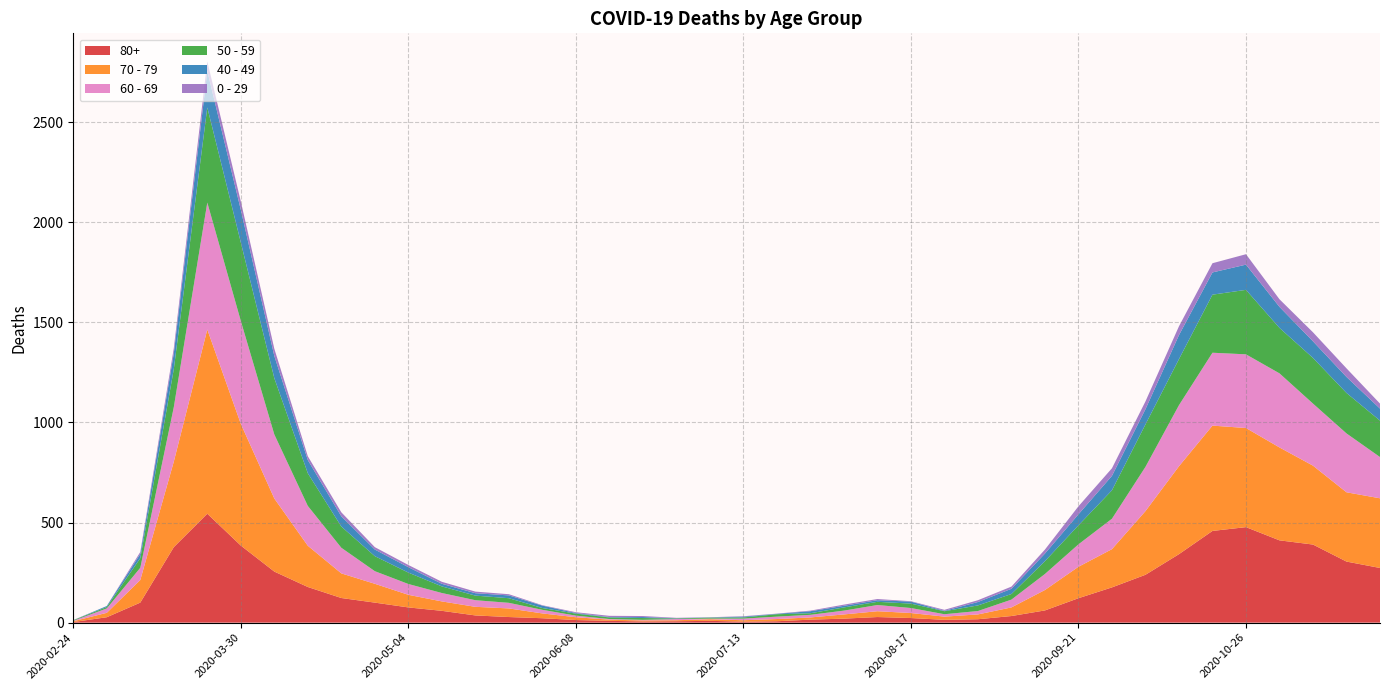

Reading left to right, extract all data points from this chart.

80+: 2020-02-24=3	2020-03-02=27	2020-03-09=100	2020-03-16=377	2020-03-23=544	2020-03-30=385	2020-04-06=255	2020-04-13=178	2020-04-20=123	2020-04-27=100	2020-05-04=76	2020-05-11=59	2020-05-18=36	2020-05-25=28	2020-06-01=22	2020-06-08=13	2020-06-15=9	2020-06-22=6	2020-06-29=7	2020-07-06=9	2020-07-13=5	2020-07-20=7	2020-07-27=15	2020-08-03=20	2020-08-10=28	2020-08-17=23	2020-08-24=14	2020-08-31=17	2020-09-07=33	2020-09-14=61	2020-09-21=122	2020-09-28=176	2020-10-05=239	2020-10-12=342	2020-10-19=458	2020-10-26=477	2020-11-02=411	2020-11-09=390	2020-11-16=305	2020-11-23=273
70 - 79: 2020-02-24=4	2020-03-02=22	2020-03-09=113	2020-03-16=427	2020-03-23=920	2020-03-30=608	2020-04-06=365	2020-04-13=206	2020-04-20=123	2020-04-27=94	2020-05-04=63	2020-05-11=47	2020-05-18=43	2020-05-25=43	2020-06-01=24	2020-06-08=14	2020-06-15=6	2020-06-22=5	2020-06-29=5	2020-07-06=8	2020-07-13=7	2020-07-20=11	2020-07-27=11	2020-08-03=21	2020-08-10=29	2020-08-17=25	2020-08-24=16	2020-08-31=24	2020-09-07=43	2020-09-14=102	2020-09-21=157	2020-09-28=191	2020-10-05=318	2020-10-12=439	2020-10-19=526	2020-10-26=495	2020-11-02=464	2020-11-09=394	2020-11-16=346	2020-11-23=348
60 - 69: 2020-02-24=2	2020-03-02=22	2020-03-09=61	2020-03-16=272	2020-03-23=634	2020-03-30=514	2020-04-06=320	2020-04-13=199	2020-04-20=128	2020-04-27=63	2020-05-04=54	2020-05-11=42	2020-05-18=33	2020-05-25=28	2020-06-01=18	2020-06-08=8	2020-06-15=3	2020-06-22=3	2020-06-29=6	2020-07-06=3	2020-07-13=8	2020-07-20=12	2020-07-27=13	2020-08-03=19	2020-08-10=31	2020-08-17=25	2020-08-24=12	2020-08-31=17	2020-09-07=39	2020-09-14=80	2020-09-21=112	2020-09-28=152	2020-10-05=221	2020-10-12=305	2020-10-19=364	2020-10-26=368	2020-11-02=370	2020-11-09=310	2020-11-16=294	2020-11-23=206
50 - 59: 2020-02-24=3	2020-03-02=7	2020-03-09=48	2020-03-16=190	2020-03-23=475	2020-03-30=392	2020-04-06=281	2020-04-13=163	2020-04-20=106	2020-04-27=75	2020-05-04=57	2020-05-11=33	2020-05-18=23	2020-05-25=23	2020-06-01=9	2020-06-08=10	2020-06-15=8	2020-06-22=9	2020-06-29=3	2020-07-06=5	2020-07-13=6	2020-07-20=12	2020-07-27=8	2020-08-03=16	2020-08-10=16	2020-08-17=22	2020-08-24=15	2020-08-31=28	2020-09-07=28	2020-09-14=64	2020-09-21=95	2020-09-28=142	2020-10-05=212	2020-10-12=230	2020-10-19=290	2020-10-26=322	2020-11-02=227	2020-11-09=228	2020-11-16=202	2020-11-23=182
40 - 49: 2020-02-24=0	2020-03-02=5	2020-03-09=21	2020-03-16=79	2020-03-23=183	2020-03-30=163	2020-04-06=111	2020-04-13=66	2020-04-20=51	2020-04-27=33	2020-05-04=27	2020-05-11=13	2020-05-18=12	2020-05-25=14	2020-06-01=12	2020-06-08=3	2020-06-15=2	2020-06-22=5	2020-06-29=1	2020-07-06=1	2020-07-13=4	2020-07-20=2	2020-07-27=10	2020-08-03=8	2020-08-10=8	2020-08-17=10	2020-08-24=2	2020-08-31=17	2020-09-07=26	2020-09-14=38	2020-09-21=55	2020-09-28=72	2020-10-05=76	2020-10-12=120	2020-10-19=111	2020-10-26=126	2020-11-02=105	2020-11-09=83	2020-11-16=80	2020-11-23=60
0 - 29: 2020-02-24=1	2020-03-02=0	2020-03-09=10	2020-03-16=25	2020-03-23=47	2020-03-30=42	2020-04-06=36	2020-04-13=19	2020-04-20=20	2020-04-27=12	2020-05-04=11	2020-05-11=10	2020-05-18=8	2020-05-25=6	2020-06-01=2	2020-06-08=4	2020-06-15=6	2020-06-22=5	2020-06-29=2	2020-07-06=1	2020-07-13=2	2020-07-20=1	2020-07-27=3	2020-08-03=6	2020-08-10=6	2020-08-17=2	2020-08-24=5	2020-08-31=9	2020-09-07=11	2020-09-14=20	2020-09-21=40	2020-09-28=38	2020-10-05=39	2020-10-12=44	2020-10-19=46	2020-10-26=52	2020-11-02=38	2020-11-09=45	2020-11-16=43	2020-11-23=25